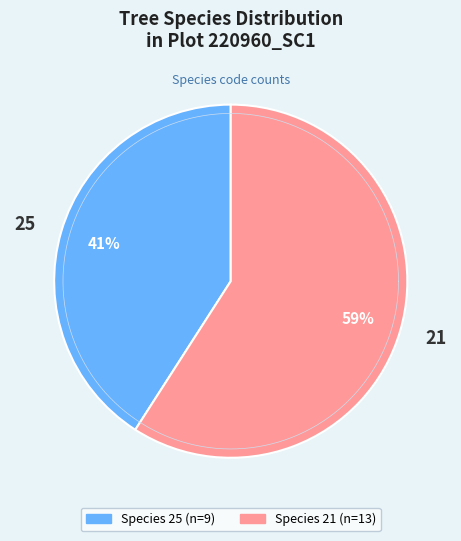

Which category has the smallest portion of the pie?

25